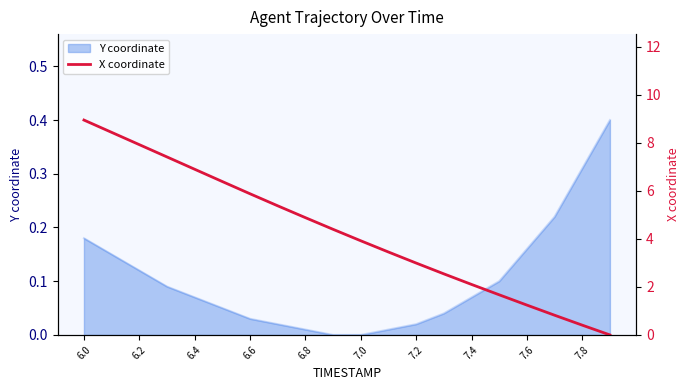

What is the difference between the maximum and minimum values?

8.9